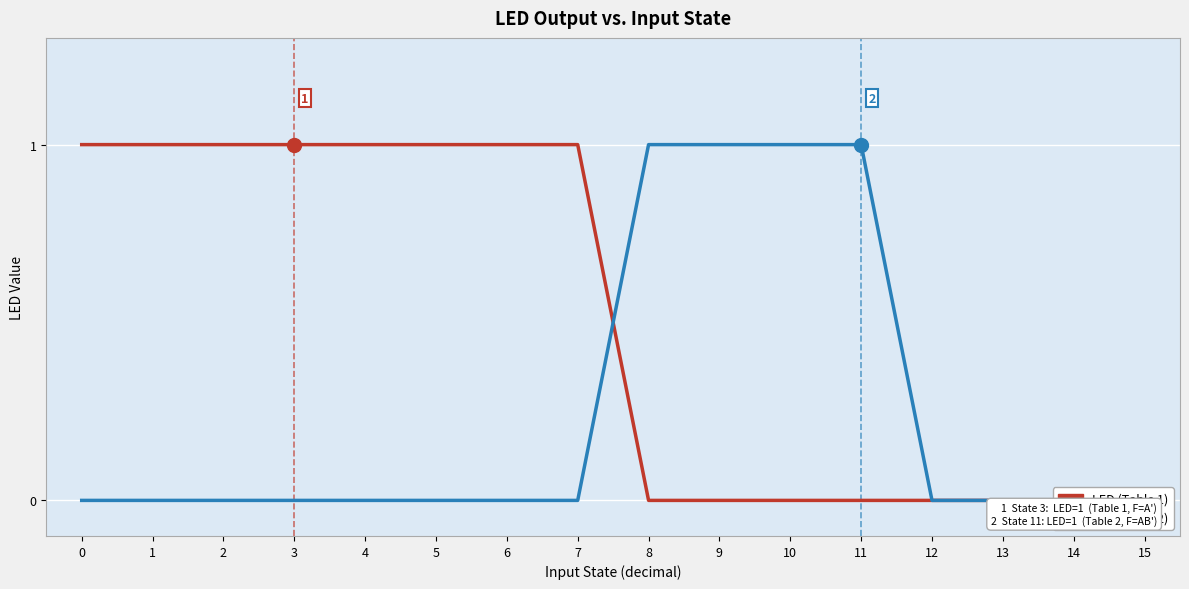

True or false: LED (Table 1) has a value of 0 at 12.

True